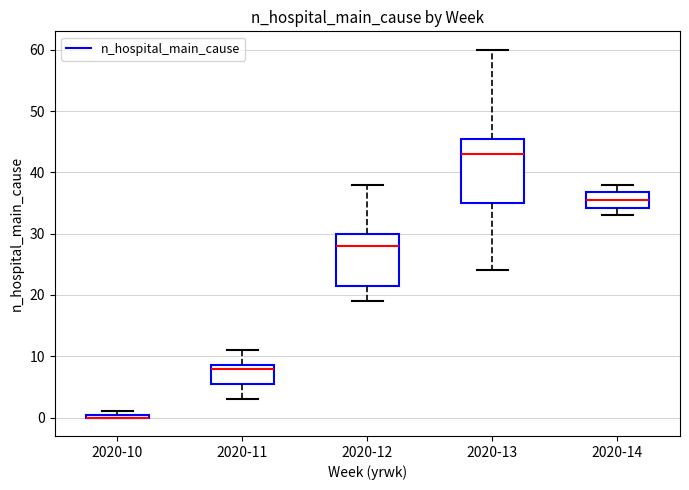

Which box is the tallest, from its lower edge to its upper edge?

2020-13